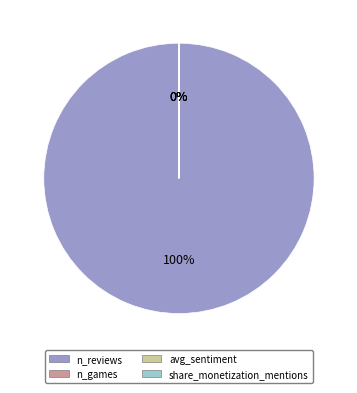

To the nearest percent, what is the difference between the largest and smallest slice percentages?

100%